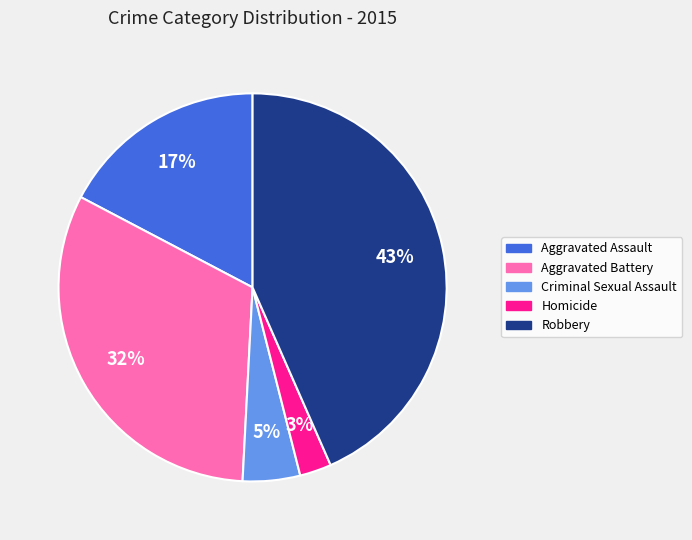

Is Robbery the majority of the pie?

No